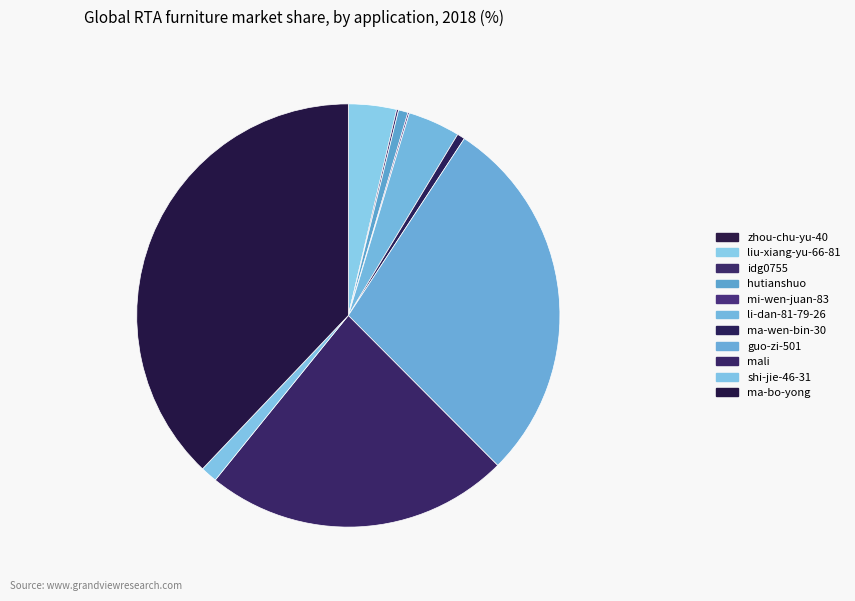

Count the number of slices in the pie.

11